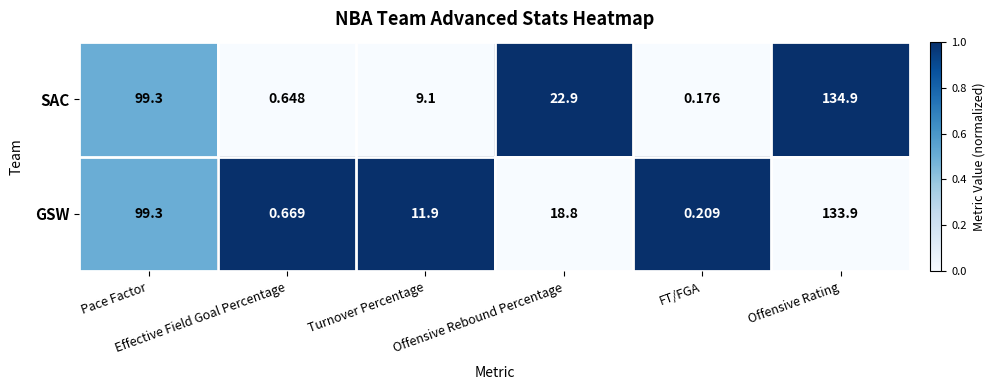

Which series has the largest range (max minus min)?

SAC